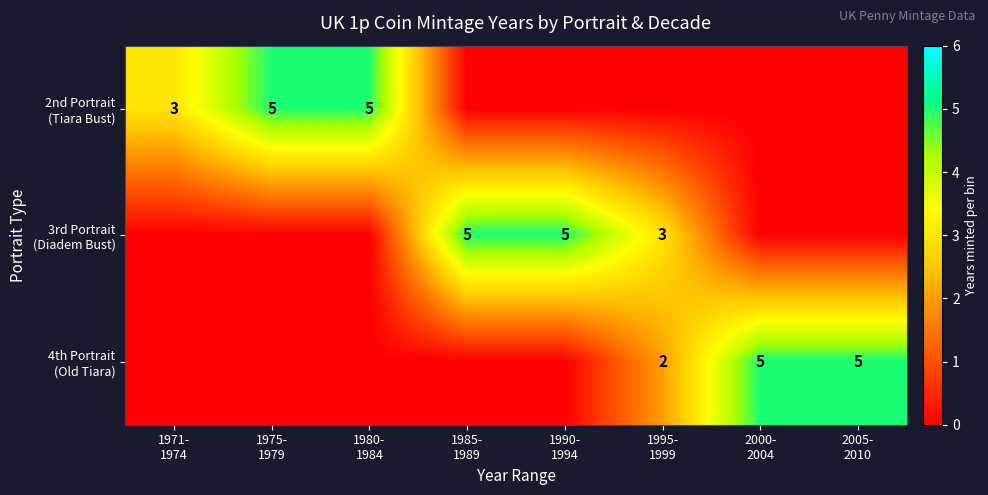

Which series changed the most between 1971- 1974 and 1990- 1994?

3rd Portrait (Diadem Bust)